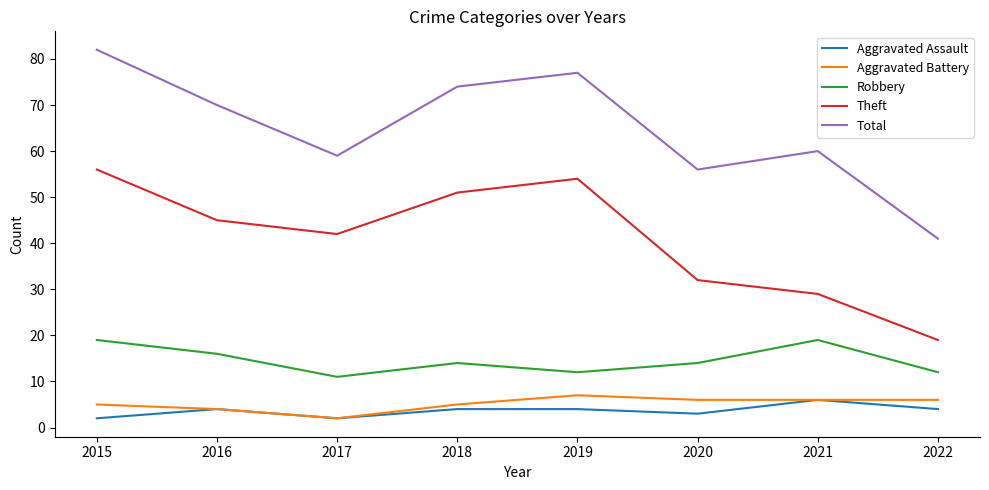

What is the spread (max minus min) of values at 2020?

53